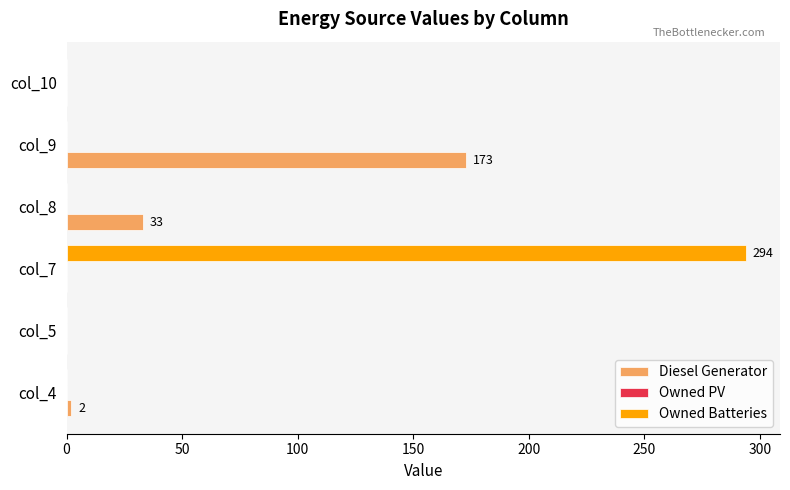

What is the sum of all Diesel Generator values?

208